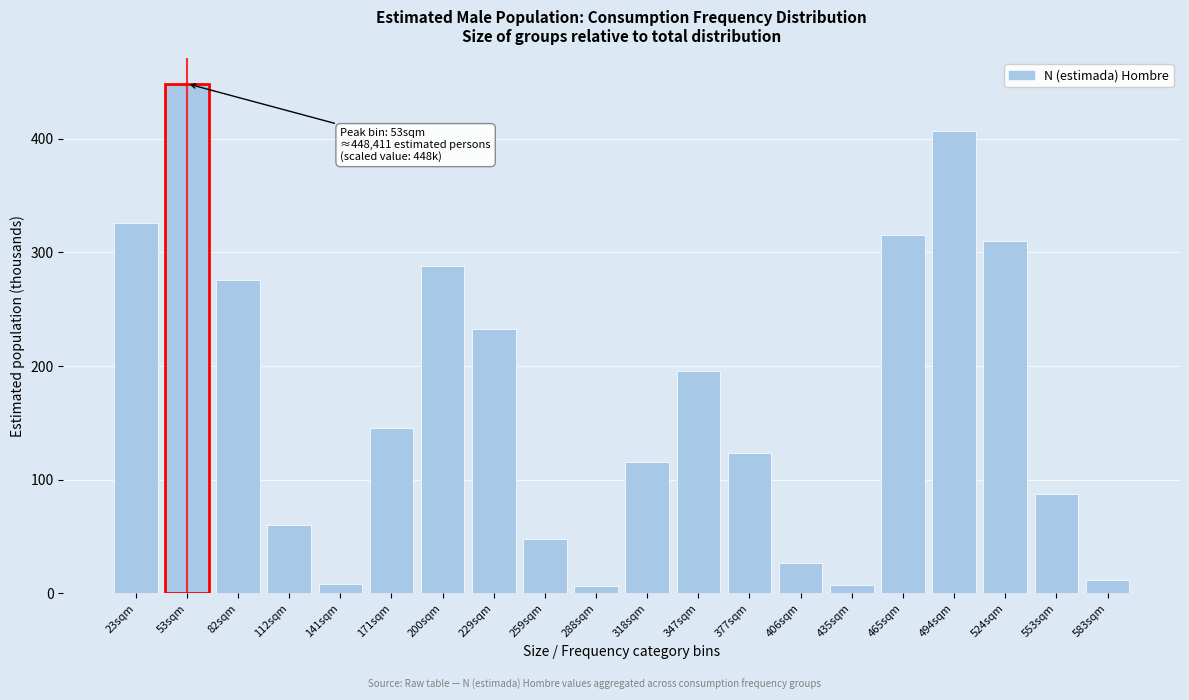

What is the label of the 15th bar from the right?

171sqm